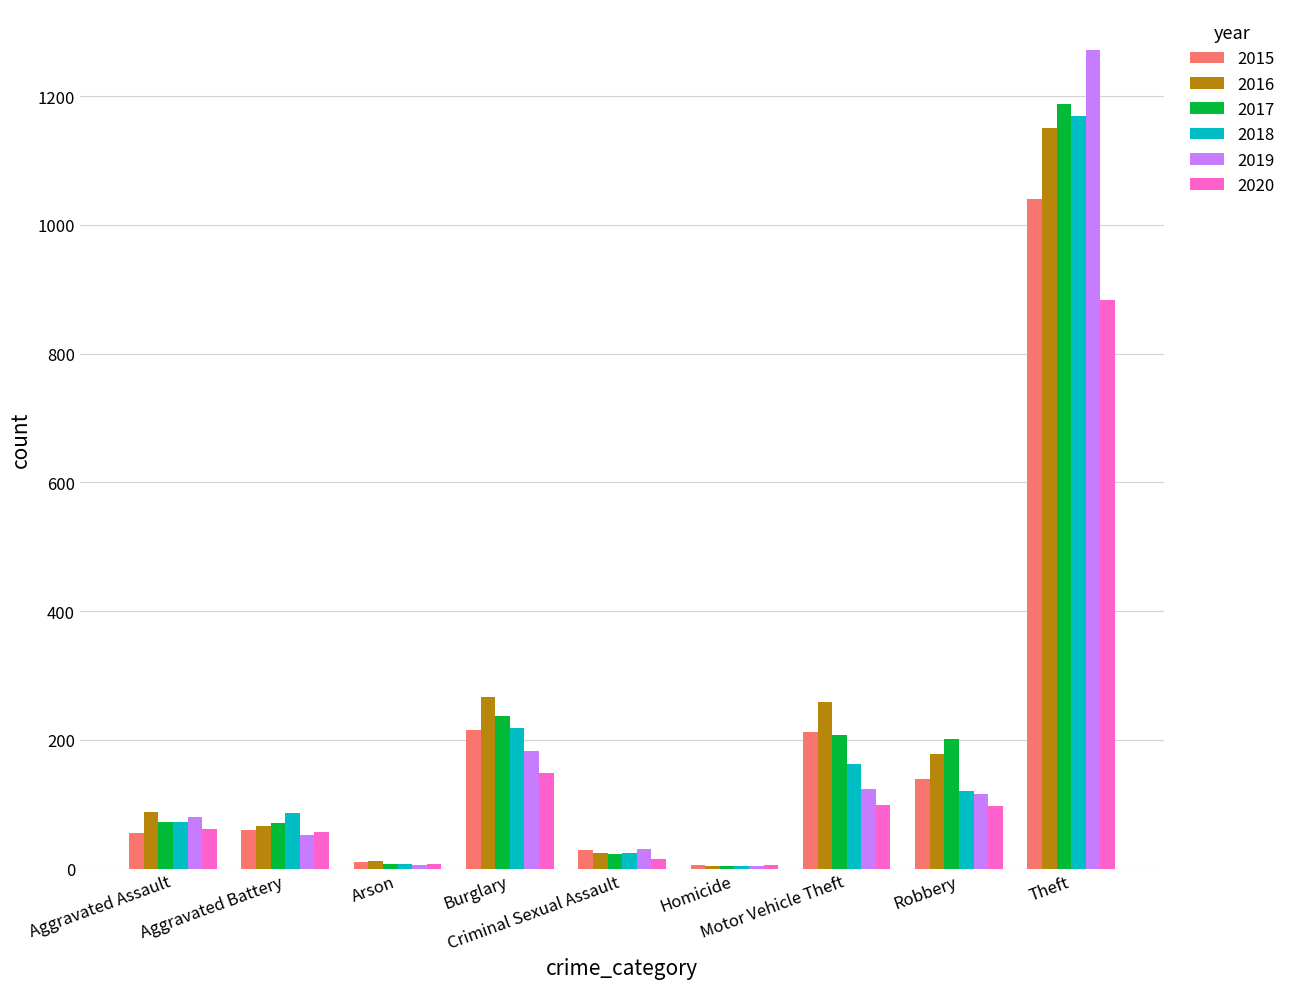

Is it true that 2017 equals 26 at Aggravated Assault?

False